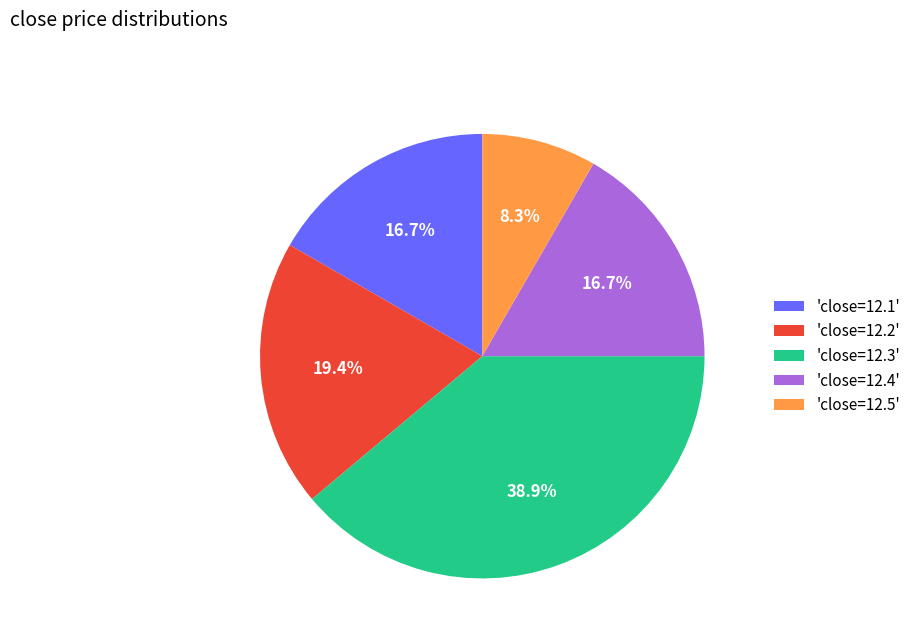

Which slice is the largest?

'close=12.3'